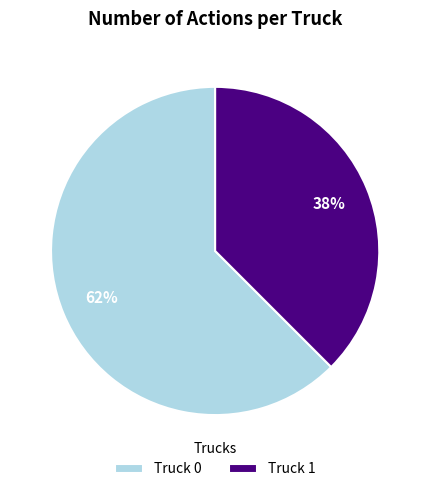

Does any single category account for the majority?

Yes